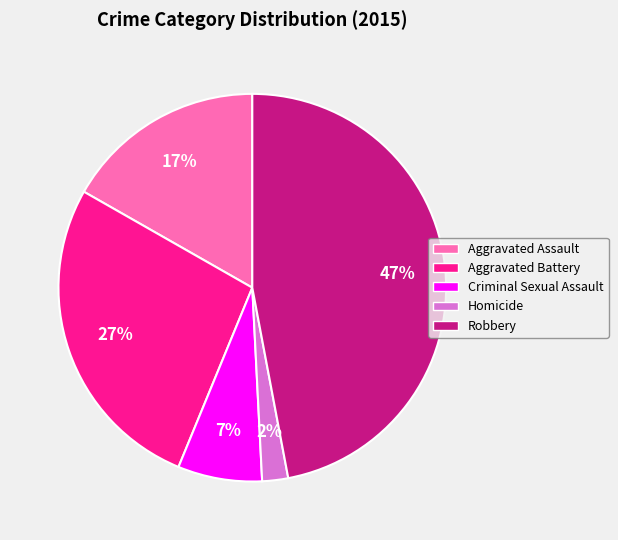

Rank the categories by value from lowest to highest.

Homicide, Criminal Sexual Assault, Aggravated Assault, Aggravated Battery, Robbery